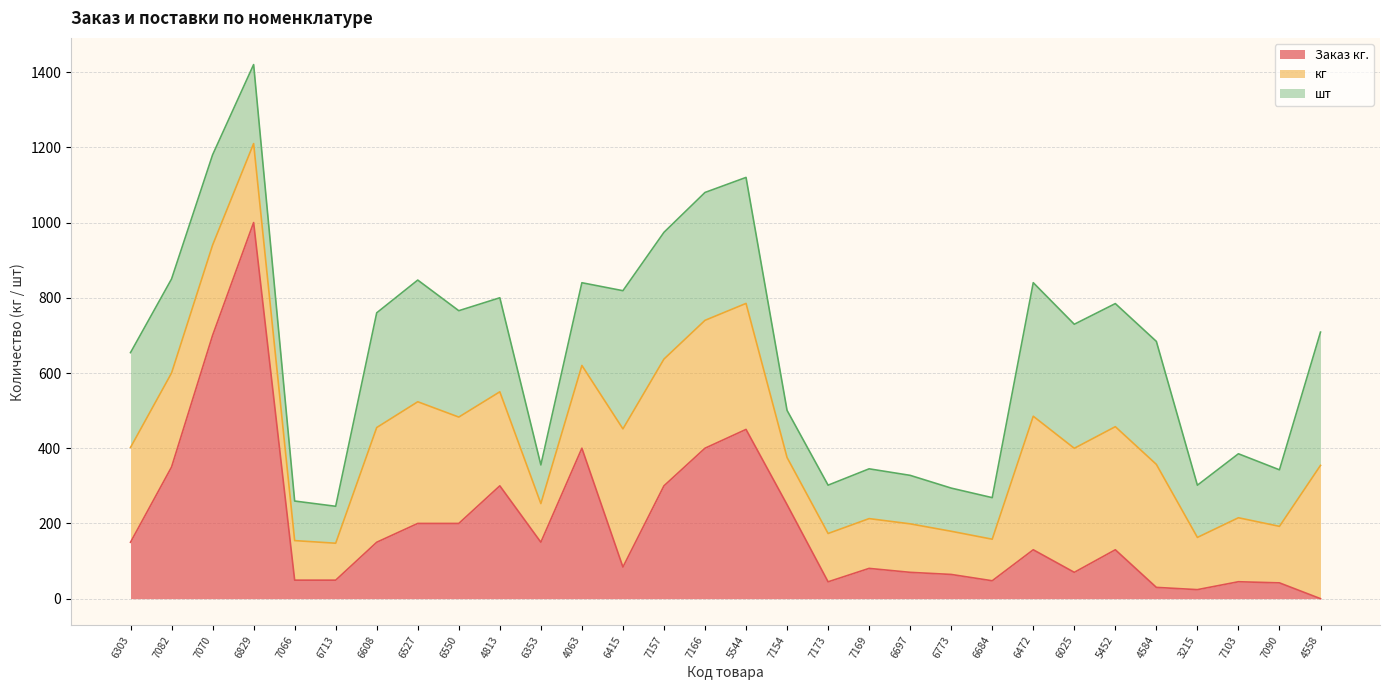

What are all the series names shown in the legend?

Заказ кг., кг, шт